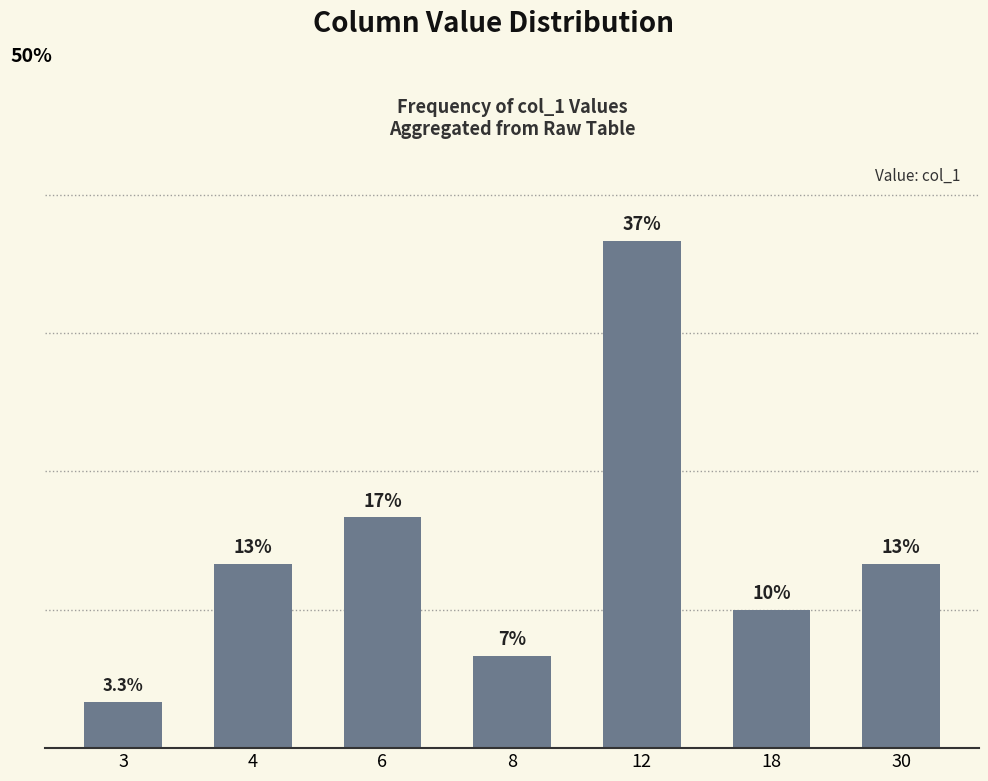

Where is the data nearest to the value 20?

6